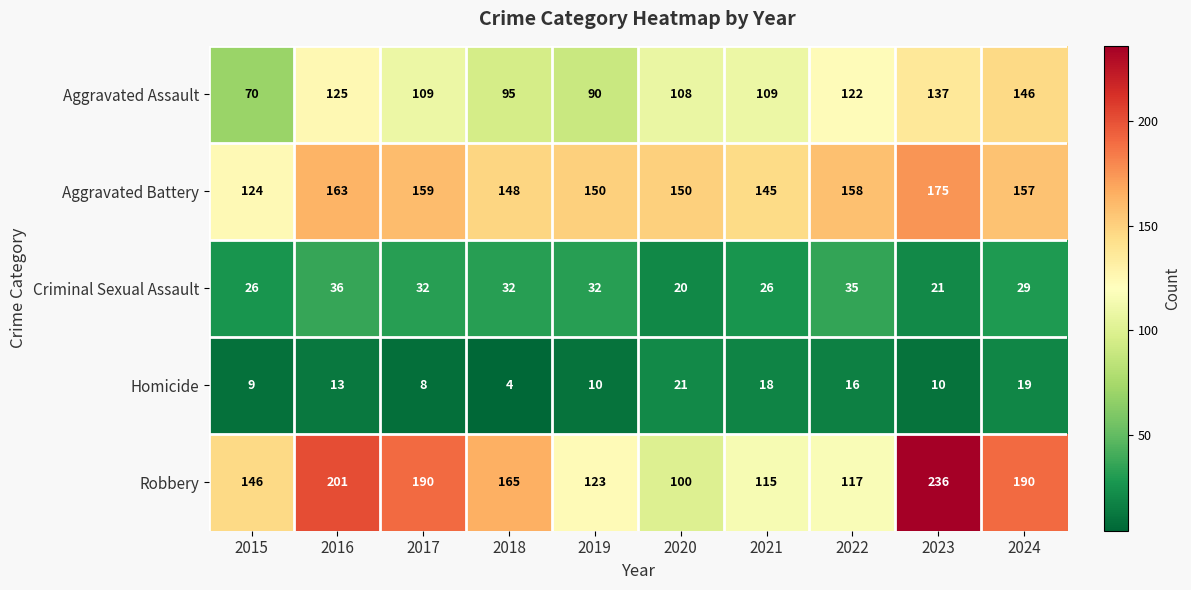

Which series changed the most between 2017 and 2024?

Aggravated Assault